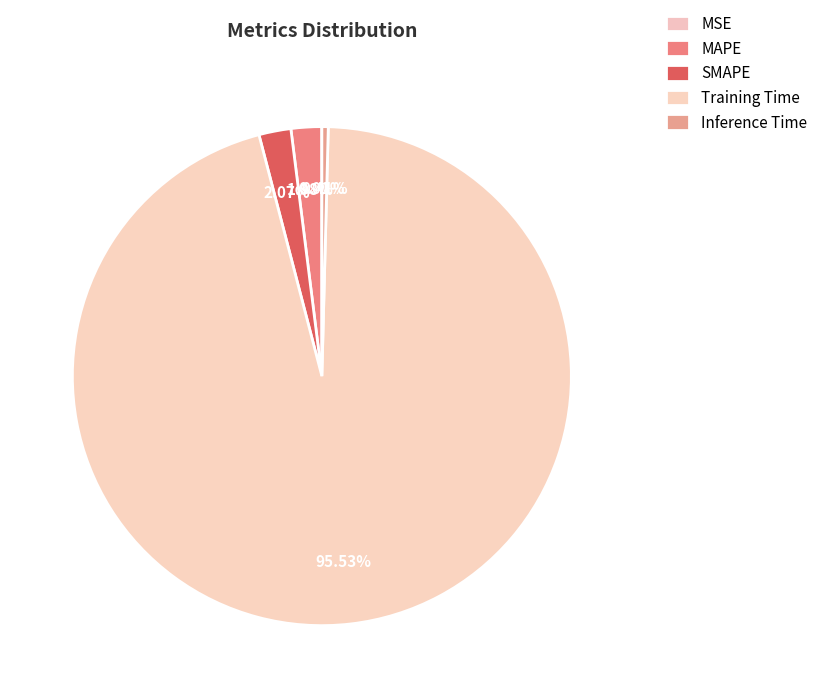

To the nearest percent, what percentage of the pie is SMAPE?

2%